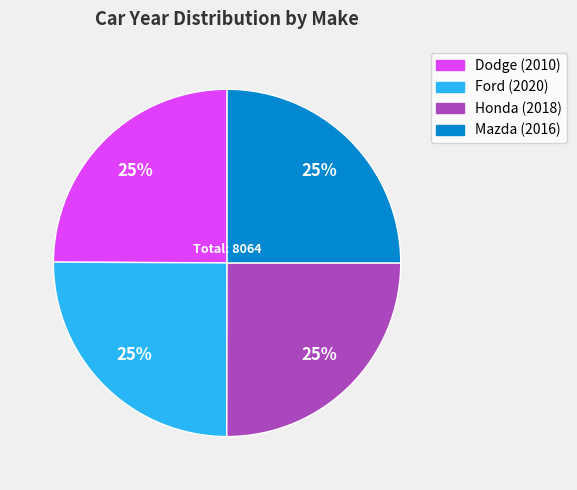

The Mazda (2016) slice represents 25% of the pie. True or false?

True